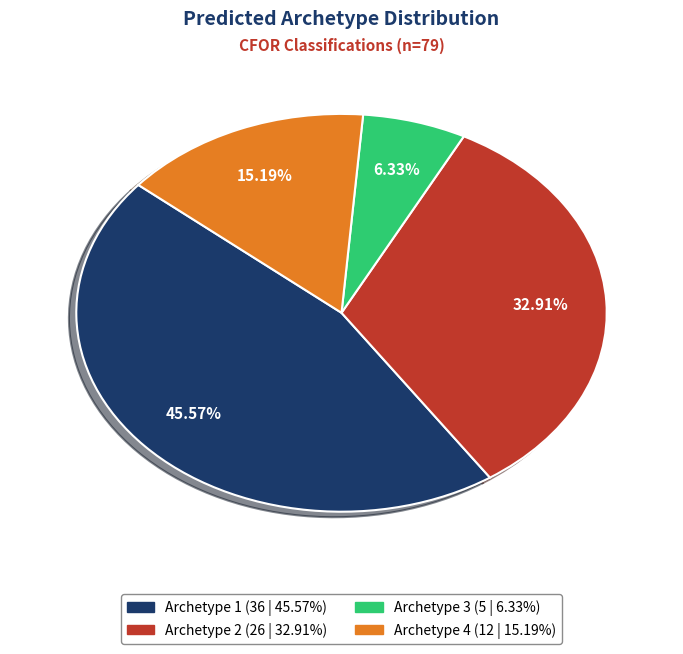

To the nearest percent, what percentage of the pie is Archetype 2?

33%